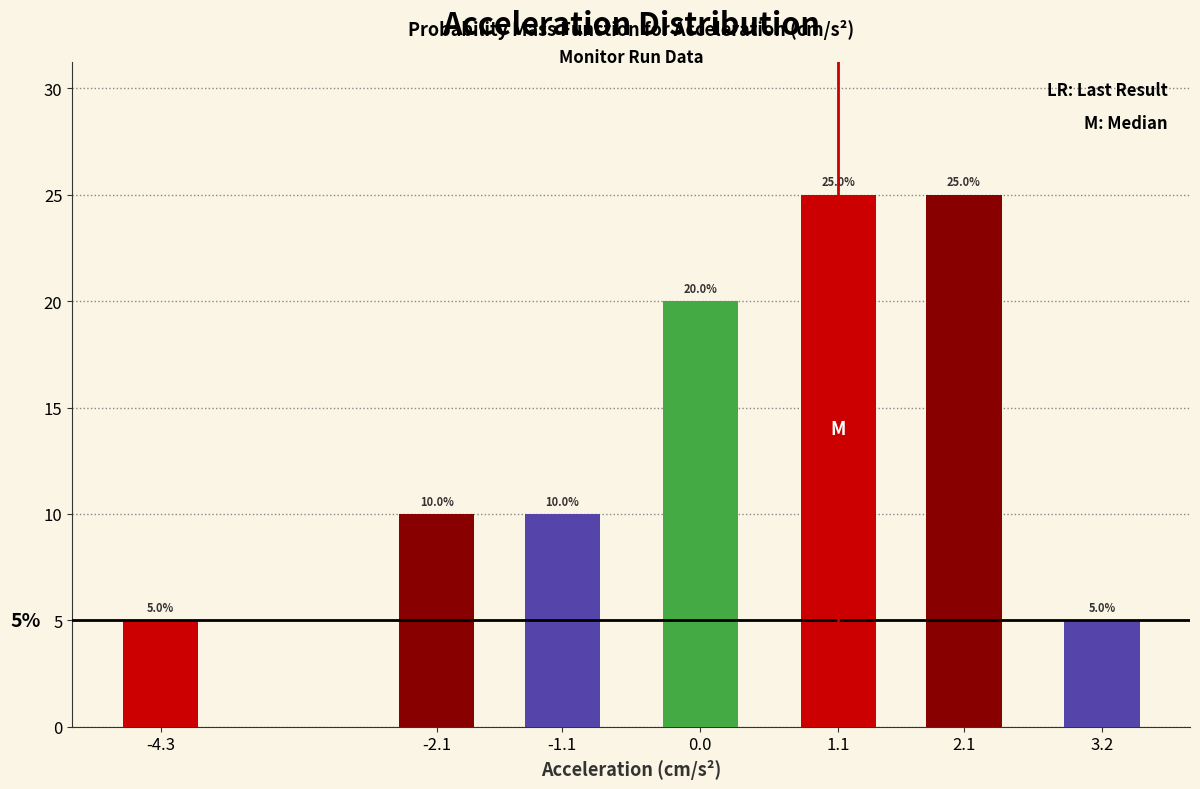

Reading left to right, transcribe all the data shown in this chart.

5	10	10	20	25	25	5